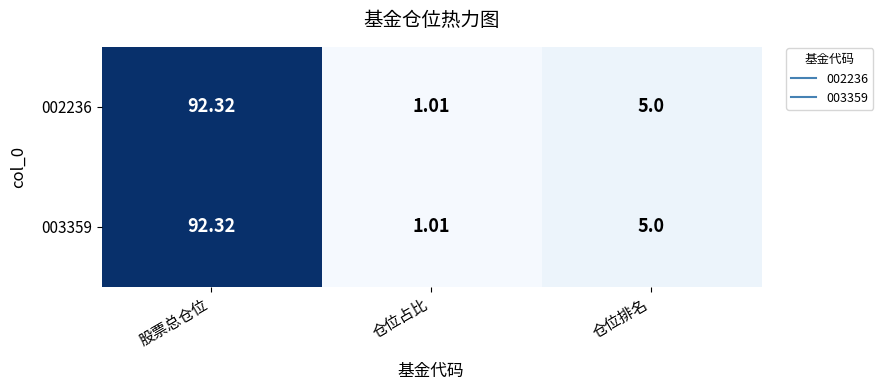

Is the value of 003359 at 仓位占比 greater than the value of 002236 at 仓位排名?

No